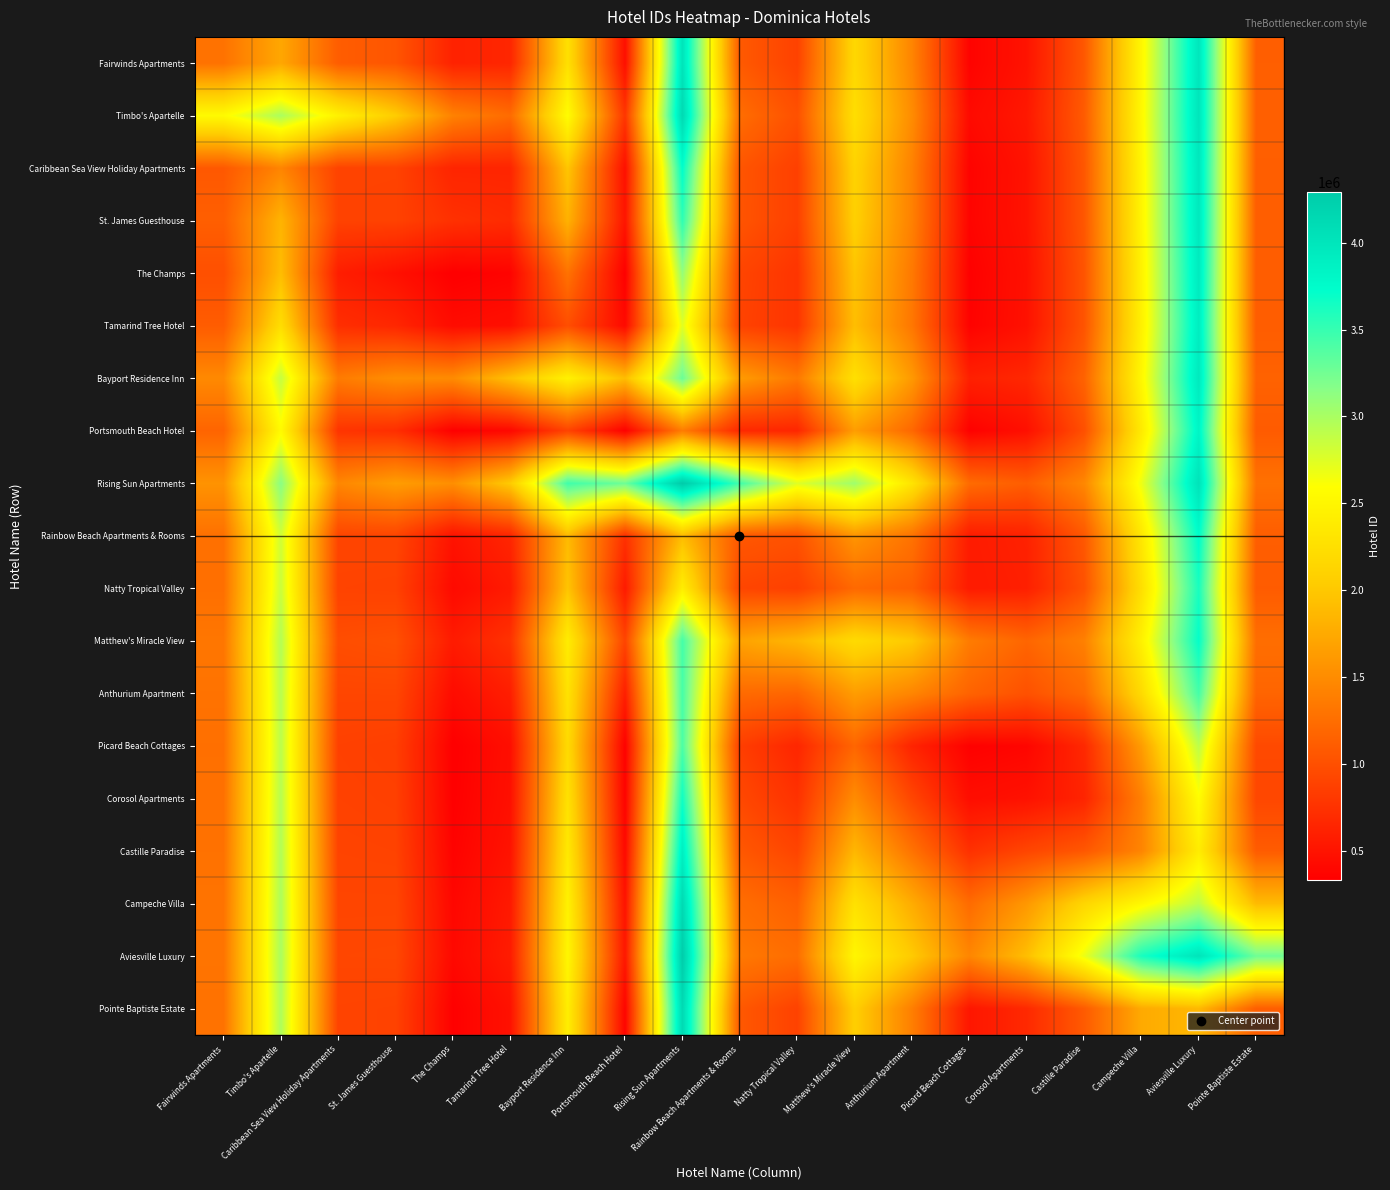

Reading left to right, transcribe all the data shown in this chart.

Fairwinds Apartments: Fairwinds Apartments=1285171.0	Timbo's Apartelle=1727221.3	Caribbean Sea View Holiday Apartments=1107869.8	St. James Guesthouse=1046667.8	The Champs=618812.2	Tamarind Tree Hotel=651624.3	Bayport Residence Inn=2253475.2	Portsmouth Beach Hotel=461813.1	Rising Sun Apartments=4019475.8	Rainbow Beach Apartments & Rooms=1082527.9	Natty Tropical Valley=882752.0	Matthew's Miracle View=2164936.8	Anthurium Apartment=1440950.9	Picard Beach Cottages=366142.2	Corosol Apartments=496348.9	Castille Paradise=1065396.9	Campeche Villa=2508302.4	Aviesville Luxury=3992072.5	Pointe Baptiste Estate=1120640.5
Timbo's Apartelle: Fairwinds Apartments=2548681.7	Timbo's Apartelle=2990732.0	Caribbean Sea View Holiday Apartments=2446832.3	St. James Guesthouse=2039867.4	The Champs=1412724.2	Tamarind Tree Hotel=1228991.6	Bayport Residence Inn=2566949.5	Portsmouth Beach Hotel=783937.5	Rising Sun Apartments=4132891.8	Rainbow Beach Apartments & Rooms=1242360.8	Natty Tropical Valley=1004751.9	Matthew's Miracle View=2238064.5	Anthurium Apartment=1502326.4	Picard Beach Cottages=419387.4	Corosol Apartments=535074.2	Castille Paradise=1091836.5	Campeche Villa=2523698.6	Aviesville Luxury=4000299.6	Pointe Baptiste Estate=1131300.0
Caribbean Sea View Holiday Apartments: Fairwinds Apartments=1069507.2	Timbo's Apartelle=1436105.7	Caribbean Sea View Holiday Apartments=892206.0	St. James Guesthouse=889888.7	The Champs=639268.4	Tamarind Tree Hotel=641453.8	Bayport Residence Inn=1977469.6	Portsmouth Beach Hotel=468588.2	Rising Sun Apartments=3730246.5	Rainbow Beach Apartments & Rooms=1046409.7	Natty Tropical Valley=864437.4	Matthew's Miracle View=2110829.2	Anthurium Apartment=1417788.7	Picard Beach Cottages=367258.2	Corosol Apartments=495484.4	Castille Paradise=1059472.3	Campeche Villa=2494065.5	Aviesville Luxury=3974056.1	Pointe Baptiste Estate=1118020.2
St. James Guesthouse: Fairwinds Apartments=1121768.2	Timbo's Apartelle=1834129.6	Caribbean Sea View Holiday Apartments=885582.3	St. James Guesthouse=883265.0	The Champs=740284.3	Tamarind Tree Hotel=696650.8	Bayport Residence Inn=1810183.6	Portsmouth Beach Hotel=508462.6	Rising Sun Apartments=3531621.3	Rainbow Beach Apartments & Rooms=1037403.4	Natty Tropical Valley=864311.8	Matthew's Miracle View=2079301.0	Anthurium Apartment=1407553.3	Picard Beach Cottages=373846.3	Corosol Apartments=499053.6	Castille Paradise=1058018.9	Campeche Villa=2485352.7	Aviesville Luxury=3961809.6	Pointe Baptiste Estate=1117265.3
The Champs: Fairwinds Apartments=997961.8	Timbo's Apartelle=1909610.8	Caribbean Sea View Holiday Apartments=584540.6	St. James Guesthouse=474583.7	The Champs=331603.0	Tamarind Tree Hotel=367384.6	Bayport Residence Inn=1285247.8	Portsmouth Beach Hotel=340691.4	Rising Sun Apartments=3099342.8	Rainbow Beach Apartments & Rooms=903631.7	Natty Tropical Valley=774048.0	Matthew's Miracle View=1969998.8	Anthurium Apartment=1344292.2	Picard Beach Cottages=346109.8	Corosol Apartments=476735.7	Castille Paradise=1035954.4	Campeche Villa=2458699.1	Aviesville Luxury=3934246.0	Pointe Baptiste Estate=1108073.1
Tamarind Tree Hotel: Fairwinds Apartments=1103205.7	Timbo's Apartelle=2231399.4	Caribbean Sea View Holiday Apartments=720411.2	St. James Guesthouse=656273.2	The Champs=433877.4	Tamarind Tree Hotel=469659.0	Bayport Residence Inn=981691.5	Portsmouth Beach Hotel=414279.7	Rising Sun Apartments=2738114.7	Rainbow Beach Apartments & Rooms=887732.8	Natty Tropical Valley=774198.2	Matthew's Miracle View=1912831.3	Anthurium Apartment=1325850.2	Picard Beach Cottages=358268.3	Corosol Apartments=483353.4	Castille Paradise=1033390.9	Campeche Villa=2442886.0	Aviesville Luxury=3911977.9	Pointe Baptiste Estate=1106732.0
Bayport Residence Inn: Fairwinds Apartments=1476927.8	Timbo's Apartelle=2869014.5	Caribbean Sea View Holiday Apartments=1359968.4	St. James Guesthouse=1518313.4	The Champs=1491587.2	Tamarind Tree Hotel=1933199.5	Bayport Residence Inn=2445232.0	Portsmouth Beach Hotel=1901387.2	Rising Sun Apartments=3278595.9	Rainbow Beach Apartments & Rooms=1627898.0	Natty Tropical Valley=1338627.6	Matthew's Miracle View=2253652.8	Anthurium Apartment=1610610.2	Picard Beach Cottages=604078.0	Corosol Apartments=662228.1	Castille Paradise=1155826.4	Campeche Villa=2514806.6	Aviesville Luxury=3951012.2	Pointe Baptiste Estate=1156107.2
Portsmouth Beach Hotel: Fairwinds Apartments=1170275.9	Timbo's Apartelle=2553712.5	Caribbean Sea View Holiday Apartments=770535.8	St. James Guesthouse=721720.4	The Champs=337829.6	Tamarind Tree Hotel=402297.3	Bayport Residence Inn=890762.8	Portsmouth Beach Hotel=346918.0	Rising Sun Apartments=1369482.4	Rainbow Beach Apartments & Rooms=672229.3	Natty Tropical Valley=652385.7	Matthew's Miracle View=1640903.7	Anthurium Apartment=1200238.8	Picard Beach Cottages=347115.8	Corosol Apartments=467511.8	Castille Paradise=997973.0	Campeche Villa=2372512.9	Aviesville Luxury=3826368.8	Pointe Baptiste Estate=1091384.2
Rising Sun Apartments: Fairwinds Apartments=1557969.2	Timbo's Apartelle=3150114.2	Caribbean Sea View Holiday Apartments=1454233.5	St. James Guesthouse=1643917.7	The Champs=1524534.2	Tamarind Tree Hotel=2023818.3	Bayport Residence Inn=3458910.1	Portsmouth Beach Hotel=3269709.6	Rising Sun Apartments=4292274.0	Rainbow Beach Apartments & Rooms=3456582.3	Natty Tropical Valley=2744424.0	Matthew's Miracle View=3049840.9	Anthurium Apartment=2302811.0	Picard Beach Cottages=1227430.0	Corosol Apartments=1113787.3	Castille Paradise=1458382.2	Campeche Villa=2679369.5	Aviesville Luxury=4027736.3	Pointe Baptiste Estate=1277837.5
Rainbow Beach Apartments & Rooms: Fairwinds Apartments=1270571.1	Timbo's Apartelle=2816299.2	Caribbean Sea View Holiday Apartments=913724.3	St. James Guesthouse=913789.6	The Champs=495899.3	Tamarind Tree Hotel=649854.2	Bayport Residence Inn=1885262.0	Portsmouth Beach Hotel=742616.7	Rising Sun Apartments=1903619.7	Rainbow Beach Apartments & Rooms=1067928.0	Natty Tropical Valley=1014468.9	Matthew's Miracle View=1578086.7	Anthurium Apartment=1291888.0	Picard Beach Cottages=564247.7	Corosol Apartments=614556.1	Castille Paradise=1063754.5	Campeche Villa=2340826.0	Aviesville Luxury=3741898.3	Pointe Baptiste Estate=1116401.6
Natty Tropical Valley: Fairwinds Apartments=1264086.0	Timbo's Apartelle=2847647.1	Caribbean Sea View Holiday Apartments=889435.6	St. James Guesthouse=880620.2	The Champs=419222.0	Tamarind Tree Hotel=557127.8	Bayport Residence Inn=1968271.4	Portsmouth Beach Hotel=556199.3	Rising Sun Apartments=2409517.0	Rainbow Beach Apartments & Rooms=915126.1	Natty Tropical Valley=861667.0	Matthew's Miracle View=1208182.9	Anthurium Apartment=1125007.6	Picard Beach Cottages=556340.0	Corosol Apartments=597988.7	Castille Paradise=1018020.6	Campeche Villa=2244587.3	Aviesville Luxury=3623305.4	Pointe Baptiste Estate=1096468.2
Matthew's Miracle View: Fairwinds Apartments=1318862.2	Timbo's Apartelle=2951295.5	Caribbean Sea View Holiday Apartments=980004.8	St. James Guesthouse=1002592.0	The Champs=560232.2	Tamarind Tree Hotel=755455.7	Bayport Residence Inn=2390207.2	Portsmouth Beach Hotel=904642.3	Rising Sun Apartments=3441061.1	Rainbow Beach Apartments & Rooms=1688469.3	Natty Tropical Valley=1852112.1	Matthew's Miracle View=2198628.0	Anthurium Apartment=2003386.1	Picard Beach Cottages=1363264.9	Corosol Apartments=1181317.5	Castille Paradise=1404994.3	Campeche Villa=2447089.6	Aviesville Luxury=3709477.9	Pointe Baptiste Estate=1251991.9
Anthurium Apartment: Fairwinds Apartments=1289547.1	Timbo's Apartelle=2933732.6	Caribbean Sea View Holiday Apartments=919744.3	St. James Guesthouse=921038.7	The Champs=432637.8	Tamarind Tree Hotel=589135.8	Bayport Residence Inn=2279948.8	Portsmouth Beach Hotel=592006.2	Rising Sun Apartments=3434790.0	Rainbow Beach Apartments & Rooms=1221367.0	Natty Tropical Valley=1181986.4	Matthew's Miracle View=1640568.9	Anthurium Apartment=1445327.0	Picard Beach Cottages=1160700.8	Corosol Apartments=1011740.8	Castille Paradise=1218399.8	Campeche Villa=2195233.0	Aviesville Luxury=3436716.3	Pointe Baptiste Estate=1173687.7
Picard Beach Cottages: Fairwinds Apartments=1266183.8	Timbo's Apartelle=2918499.6	Caribbean Sea View Holiday Apartments=872102.8	St. James Guesthouse=856573.7	The Champs=332648.2	Tamarind Tree Hotel=458545.7	Bayport Residence Inn=2188309.0	Portsmouth Beach Hotel=346957.2	Rising Sun Apartments=3411999.0	Rainbow Beach Apartments & Rooms=850835.3	Natty Tropical Valley=652482.0	Matthew's Miracle View=1182518.1	Anthurium Apartment=631781.2	Picard Beach Cottages=347155.0	Corosol Apartments=382710.9	Castille Paradise=670103.4	Campeche Villa=1635668.5	Aviesville Luxury=2905847.8	Pointe Baptiste Estate=947472.6
Corosol Apartments: Fairwinds Apartments=1273162.1	Timbo's Apartelle=2939997.8	Caribbean Sea View Holiday Apartments=881061.6	St. James Guesthouse=868551.4	The Champs=339207.3	Tamarind Tree Hotel=470645.6	Bayport Residence Inn=2267343.9	Portsmouth Beach Hotel=363746.2	Rising Sun Apartments=3662826.7	Rainbow Beach Apartments & Rooms=937711.9	Natty Tropical Valley=748018.3	Matthew's Miracle View=1501650.5	Anthurium Apartment=917926.2	Picard Beach Cottages=448784.1	Corosol Apartments=484340.0	Castille Paradise=634299.5	Campeche Villa=1402107.7	Aviesville Luxury=2575788.5	Pointe Baptiste Estate=928468.8
Castille Paradise: Fairwinds Apartments=1282702.1	Timbo's Apartelle=2961823.5	Caribbean Sea View Holiday Apartments=895661.7	St. James Guesthouse=888174.1	The Champs=358576.6	Tamarind Tree Hotel=499196.1	Bayport Residence Inn=2352333.6	Portsmouth Beach Hotel=411873.0	Rising Sun Apartments=3896819.8	Rainbow Beach Apartments & Rooms=1067101.5	Natty Tropical Valley=906574.4	Matthew's Miracle View=1856561.7	Anthurium Apartment=1289855.2	Picard Beach Cottages=739979.6	Corosol Apartments=912968.5	Castille Paradise=1062928.0	Campeche Villa=1440173.3	Aviesville Luxury=2392015.7	Pointe Baptiste Estate=1096733.4
Campeche Villa: Fairwinds Apartments=1295320.6	Timbo's Apartelle=2985485.4	Caribbean Sea View Holiday Apartments=916592.5	St. James Guesthouse=916364.3	The Champs=391355.9	Tamarind Tree Hotel=545225.0	Bayport Residence Inn=2448877.4	Portsmouth Beach Hotel=492857.1	Rising Sun Apartments=4131356.5	Rainbow Beach Apartments & Rooms=1245554.0	Natty Tropical Valley=1135531.7	Matthew's Miracle View=2269990.4	Anthurium Apartment=1768546.0	Picard Beach Cottages=1229938.5	Corosol Apartments=1600684.3	Castille Paradise=2141206.7	Campeche Villa=2518452.0	Aviesville Luxury=2904691.2	Pointe Baptiste Estate=1887438.9
Aviesville Luxury: Fairwinds Apartments=1301775.5	Timbo's Apartelle=2999109.4	Caribbean Sea View Holiday Apartments=926826.9	St. James Guesthouse=930132.4	The Champs=406034.0	Tamarind Tree Hotel=566358.1	Bayport Residence Inn=2502896.8	Portsmouth Beach Hotel=529226.2	Rising Sun Apartments=4273214.7	Rainbow Beach Apartments & Rooms=1334706.7	Natty Tropical Valley=1247038.6	Matthew's Miracle View=2497827.1	Anthurium Apartment=2017287.7	Picard Beach Cottages=1449984.2	Corosol Apartments=1917228.5	Castille Paradise=2679589.3	Campeche Villa=3622437.8	Aviesville Luxury=4008677.0	Pointe Baptiste Estate=3259957.1
Pointe Baptiste Estate: Fairwinds Apartments=1284424.5	Timbo's Apartelle=2979326.0	Caribbean Sea View Holiday Apartments=894079.8	St. James Guesthouse=885893.7	The Champs=343423.9	Tamarind Tree Hotel=482821.0	Bayport Residence Inn=2409018.8	Portsmouth Beach Hotel=375427.8	Rising Sun Apartments=4134330.5	Rainbow Beach Apartments & Rooms=1071420.4	Natty Tropical Valley=885092.8	Matthew's Miracle View=2066530.1	Anthurium Apartment=1391533.3	Picard Beach Cottages=519576.4	Corosol Apartments=675765.2	Castille Paradise=1086088.6	Campeche Villa=1750907.1	Aviesville Luxury=1868613.9	Pointe Baptiste Estate=1119894.0